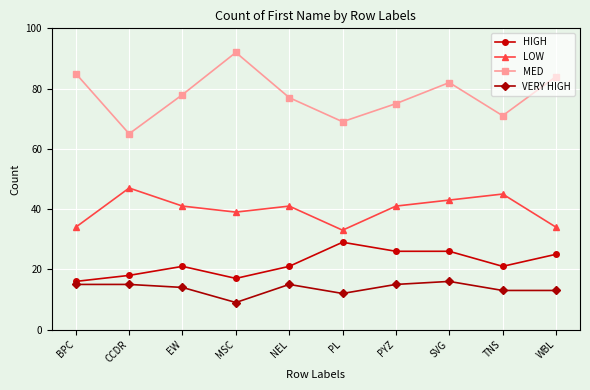

What is the difference between the second highest and minimum values in the MED series?

20